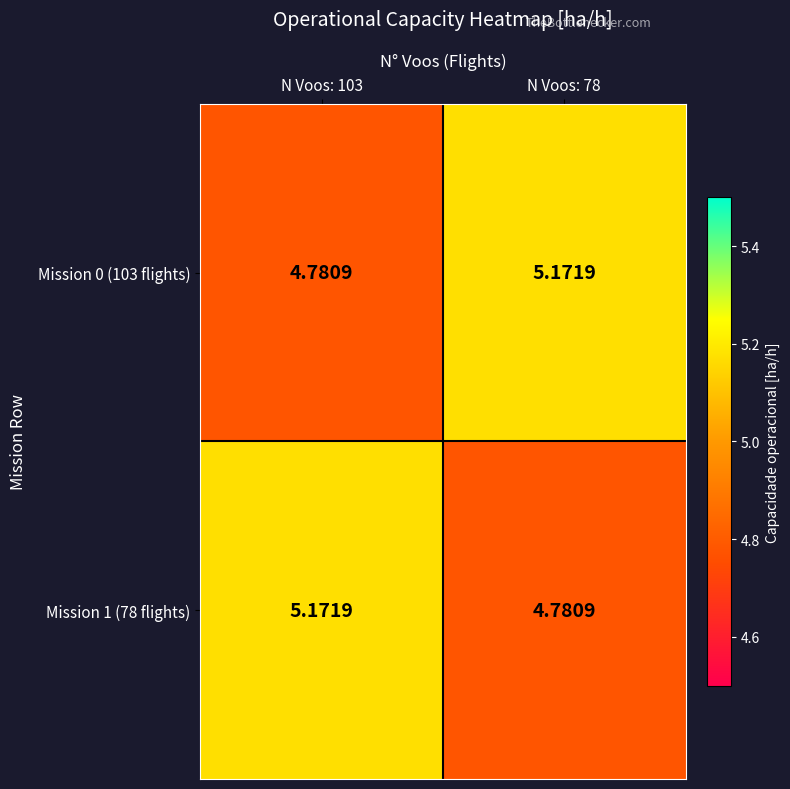

How many data points does each series have?

2